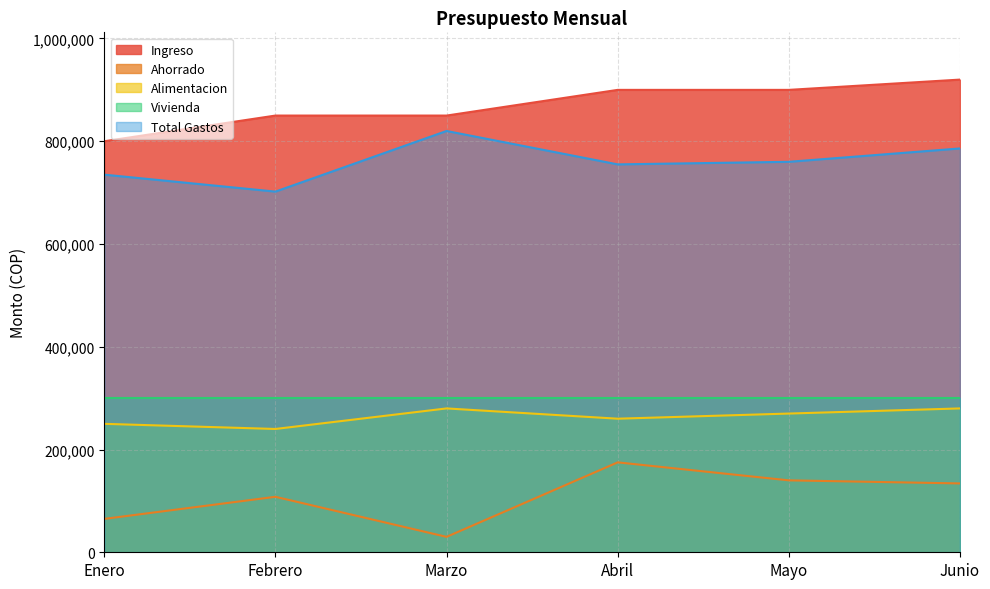

How many lines are shown in the chart?

5